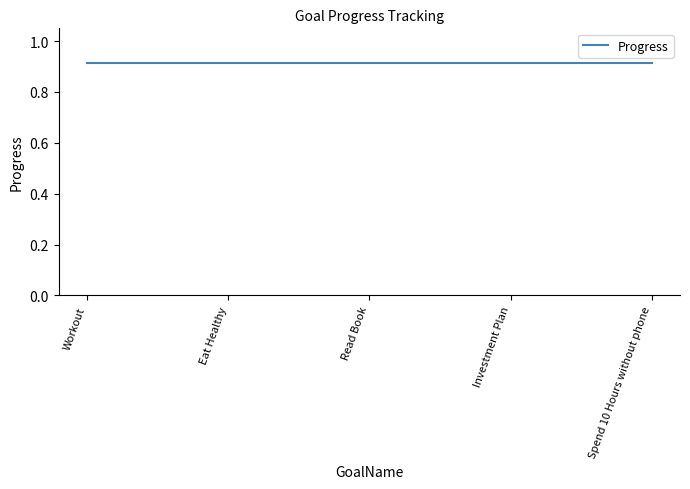

True or false: Progress and Week cross at least once.

False